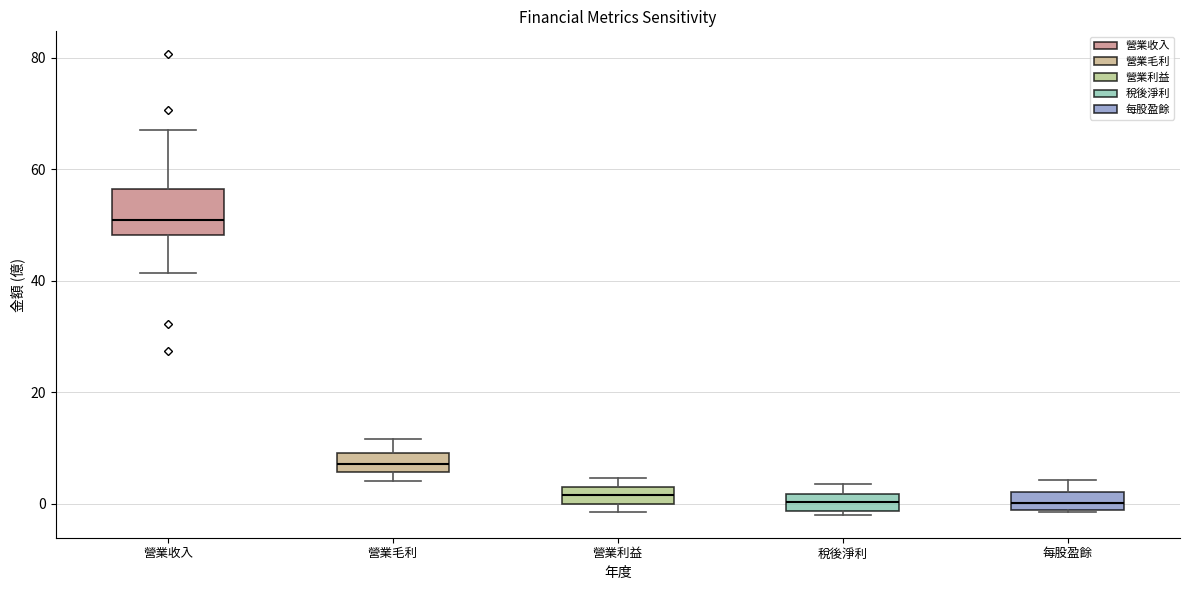

Where does the upper whisker of the box for 營業毛利 end on the y-axis? The values are not printed on the chart, so give them approximately, as read against the axis.

12